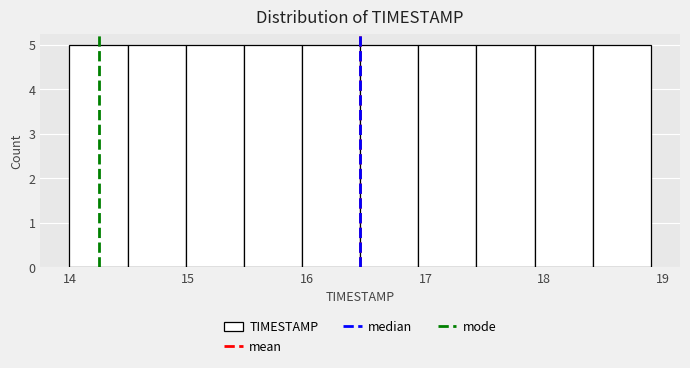

Reading left to right, list every bar in this chart as the range it spans on the x-axis followed by its height. Neither the bar edges nor the heights are printed on the chart, so give them approximately, as read against the axes.

14.00 to 14.49: 5
14.49 to 14.98: 5
14.98 to 15.47: 5
15.47 to 15.96: 5
15.96 to 16.45: 5
16.45 to 16.94: 5
16.94 to 17.43: 5
17.43 to 17.92: 5
17.92 to 18.41: 5
18.41 to 18.90: 5